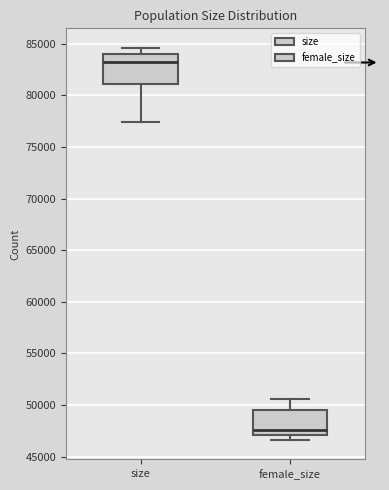

Which box's median line is the highest?

size